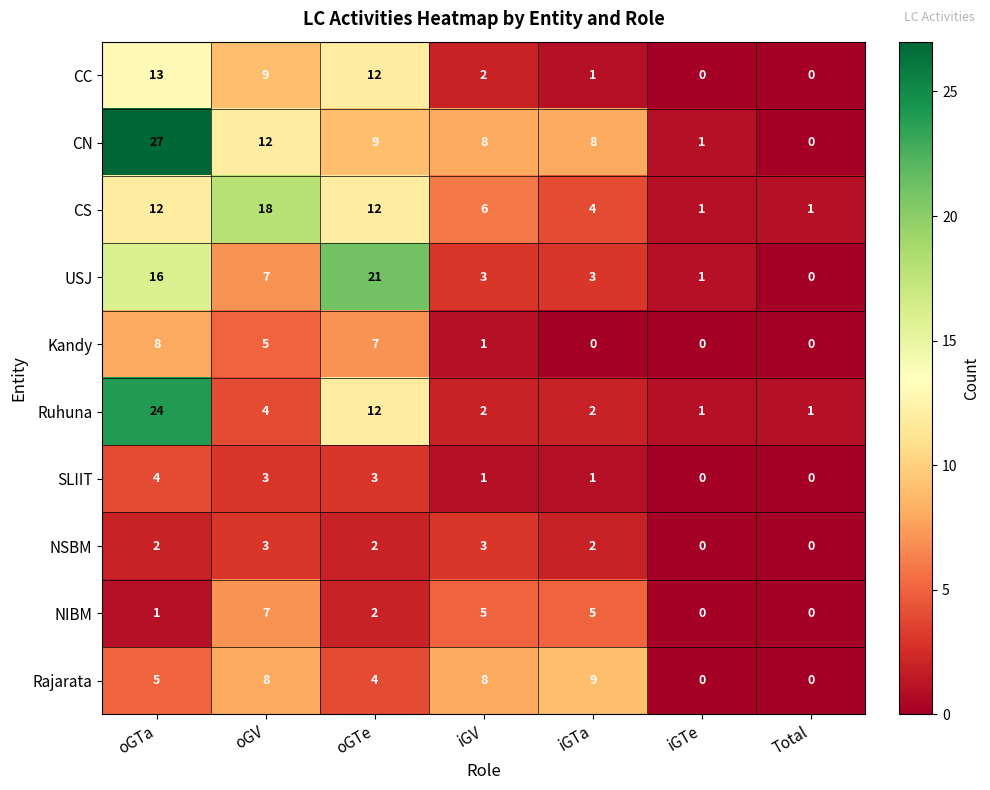

What is the difference between the second highest and second lowest values in the Ruhuna series?

11